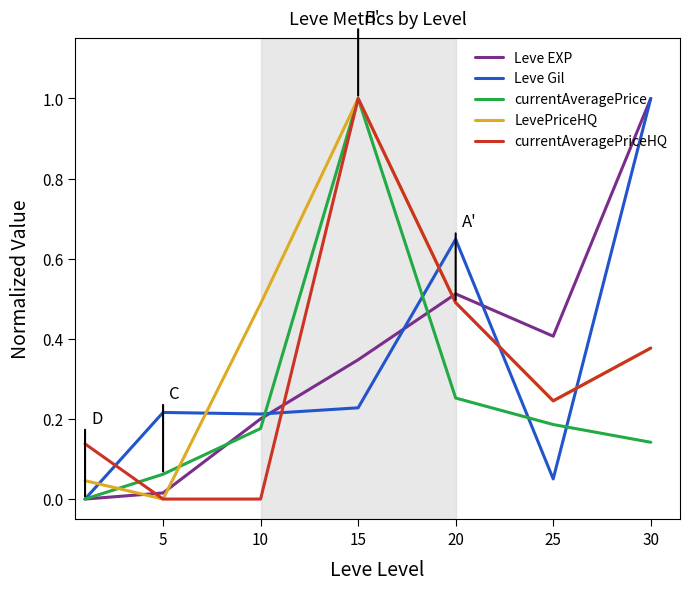

What is the highest value of the LevePriceHQ series?

1.0